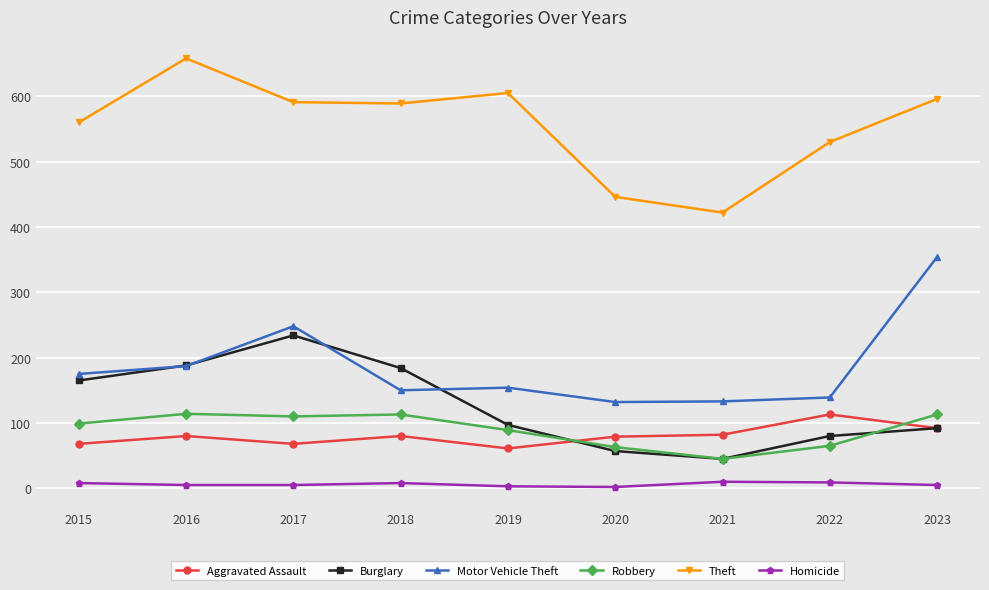

Is it true that Burglary equals 89 at 2020?

False